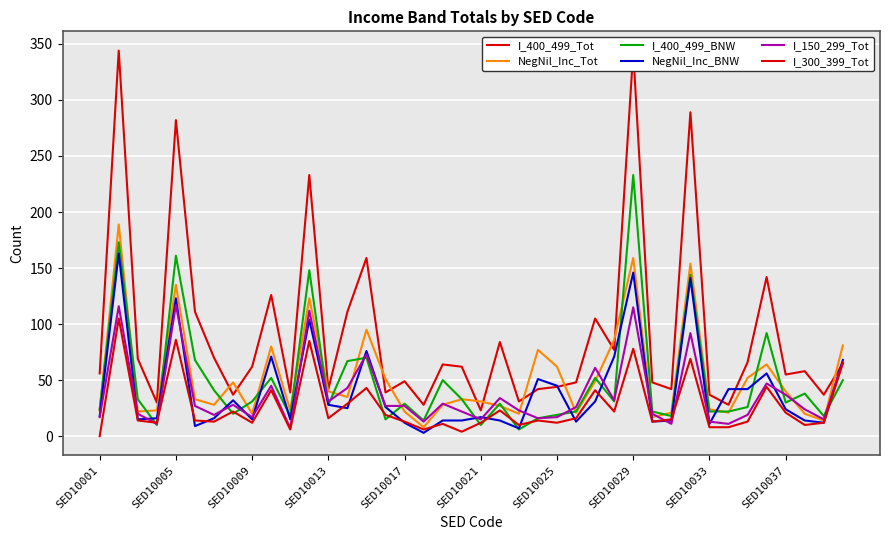

What is the difference between the maximum and minimum values in the I_150_299_Tot series?

110